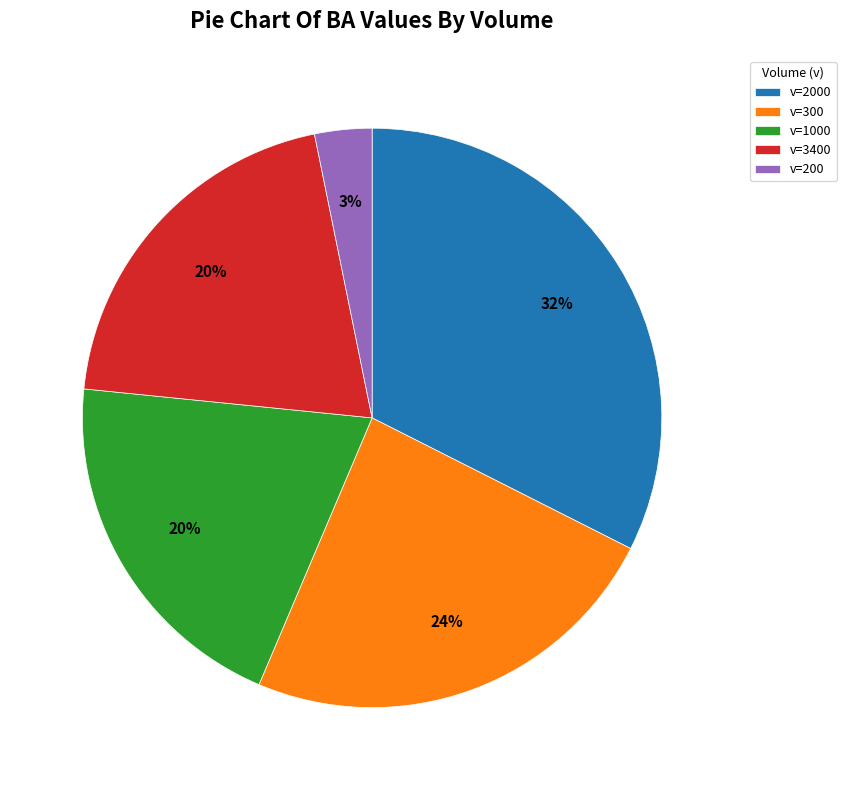

To the nearest percent, what is the combined percentage of v=3400 and v=2000?

53%